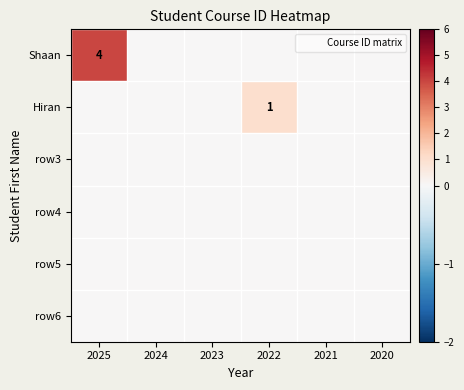

Rank the series at 2020 from highest to lowest value.

Shaan, Hiran, row3, row4, row5, row6